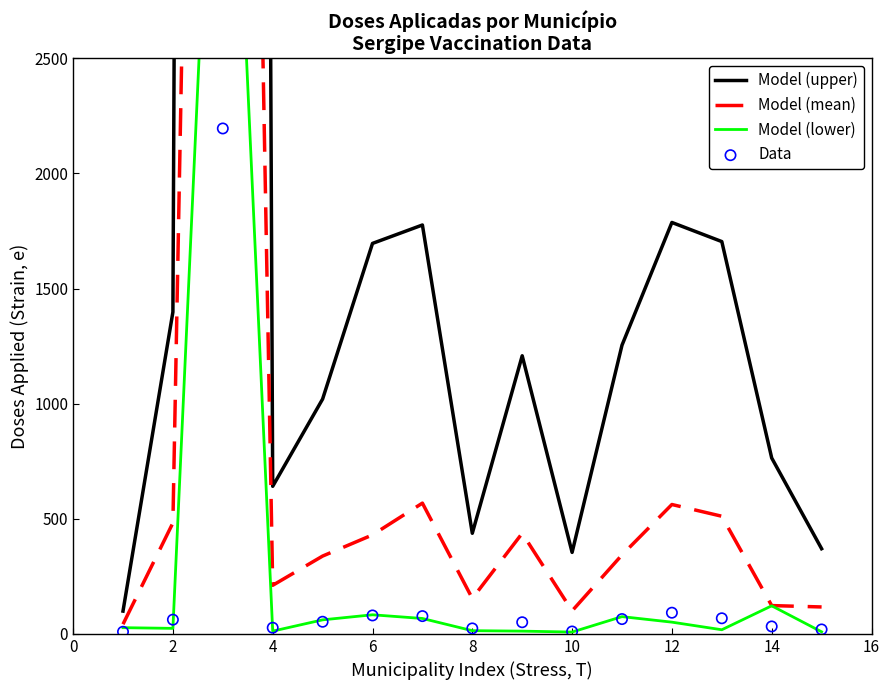

Is the value of Model (lower) at 13 greater than the value of Model (mean) at 2?

No